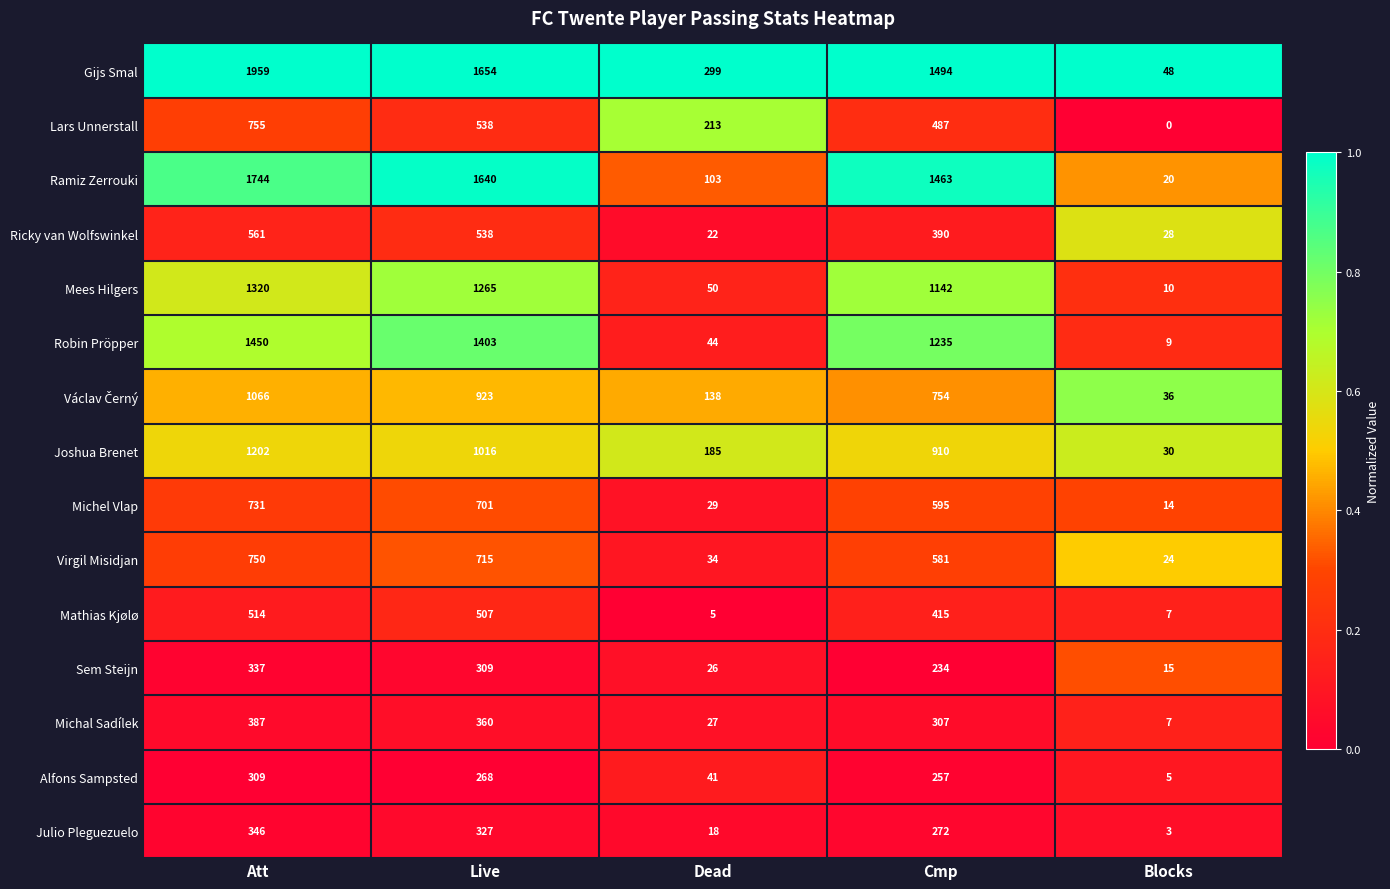

Count the number of data series in this chart.

15